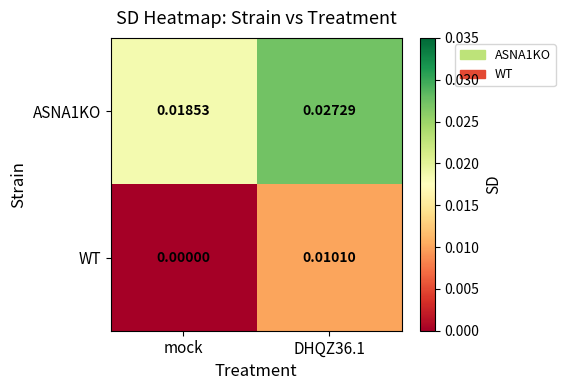

Which series changed the most between mock and DHQZ36.1?

WT